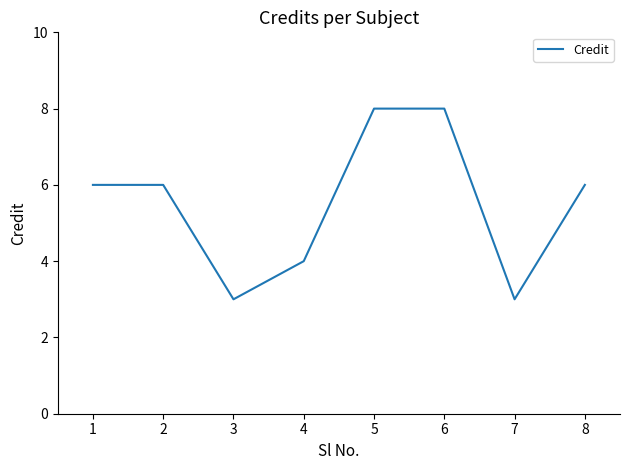

How many categories are shown in the chart?

8